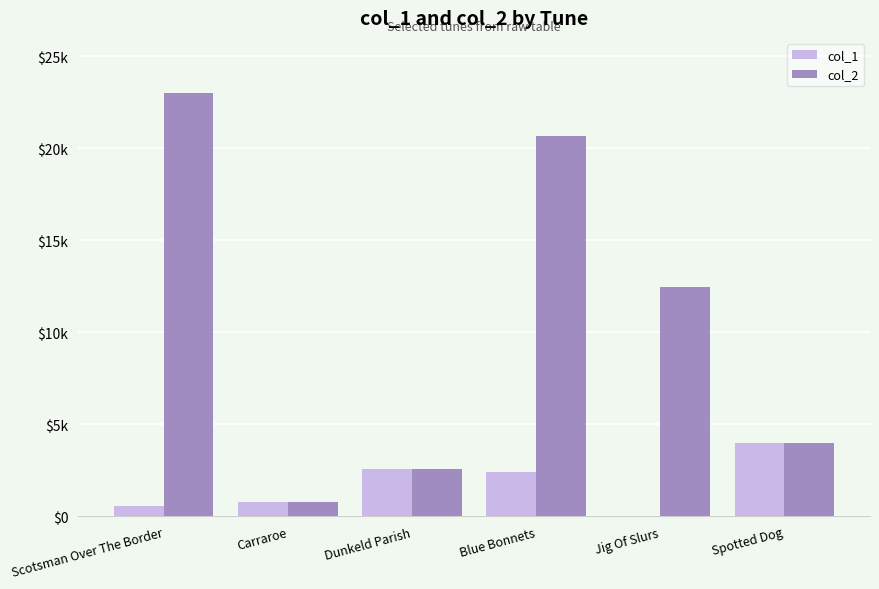

At which category is the sum across all series the highest?

Scotsman Over The Border